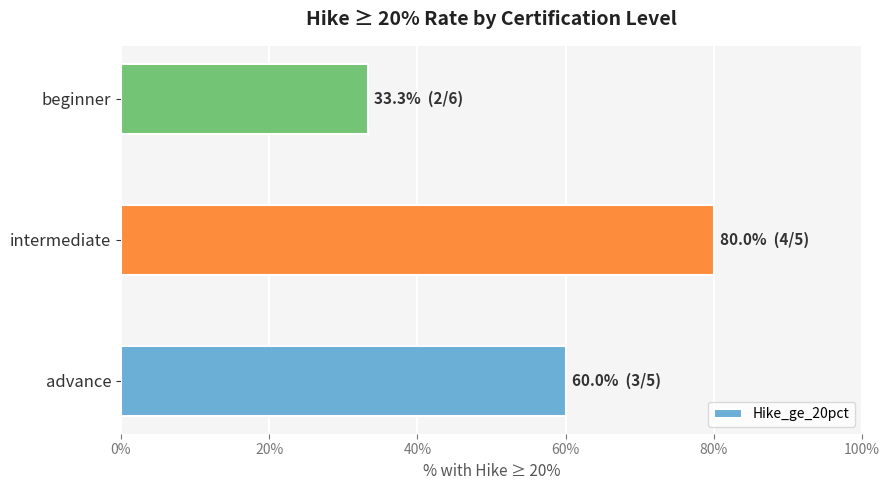

The value at beginner is 7.4. True or false?

False